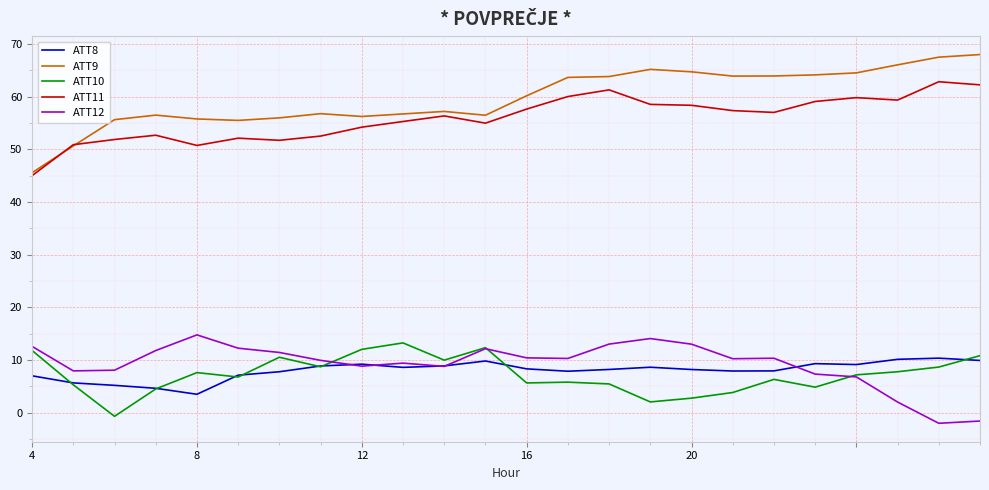

In ATT8, how many points are lower than both neighbors (excluding endpoints)?

5